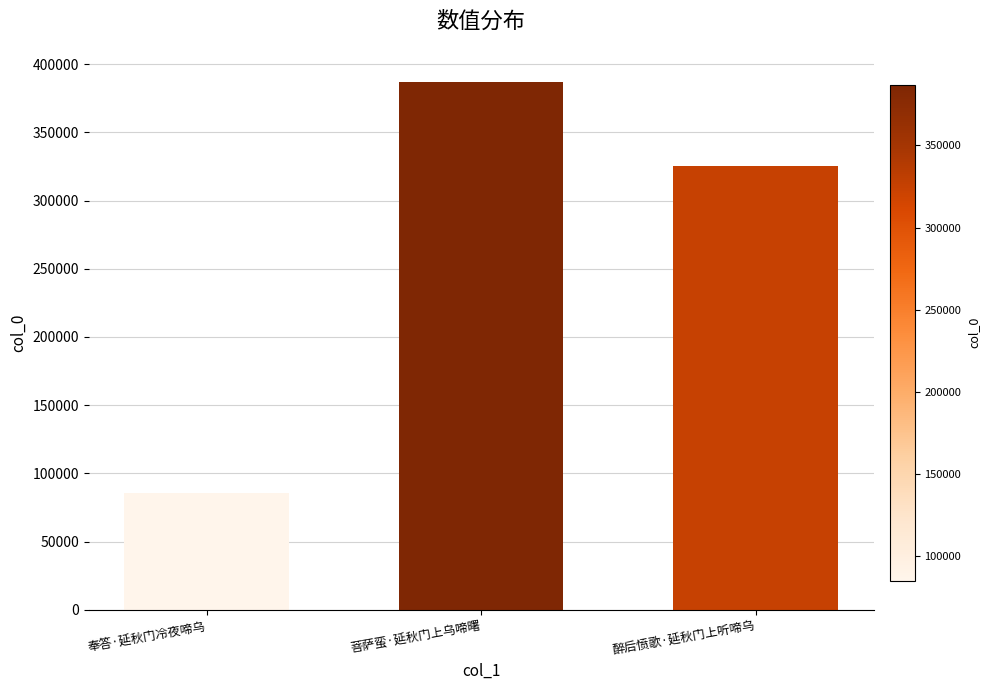

List the labels in order of value, largest first.

菩萨蛮·延秋门上乌啼曙, 醉后愤歌·延秋门上听啼乌, 奉答·延秋门冷夜啼乌